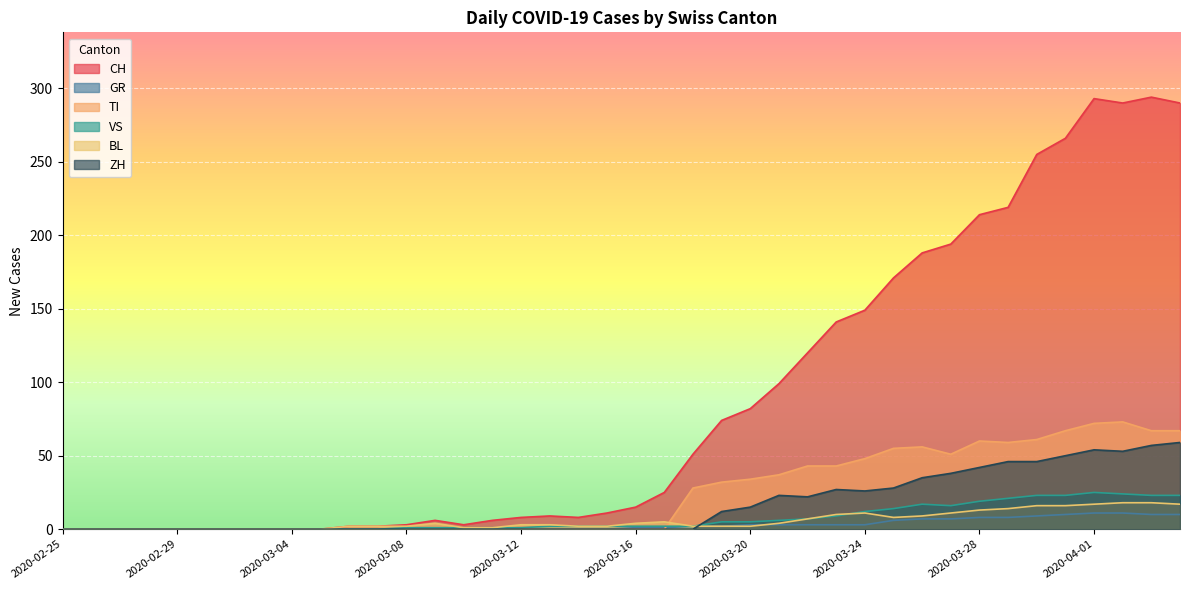

Which label corresponds to the smallest value in the chart?

2020-02-25